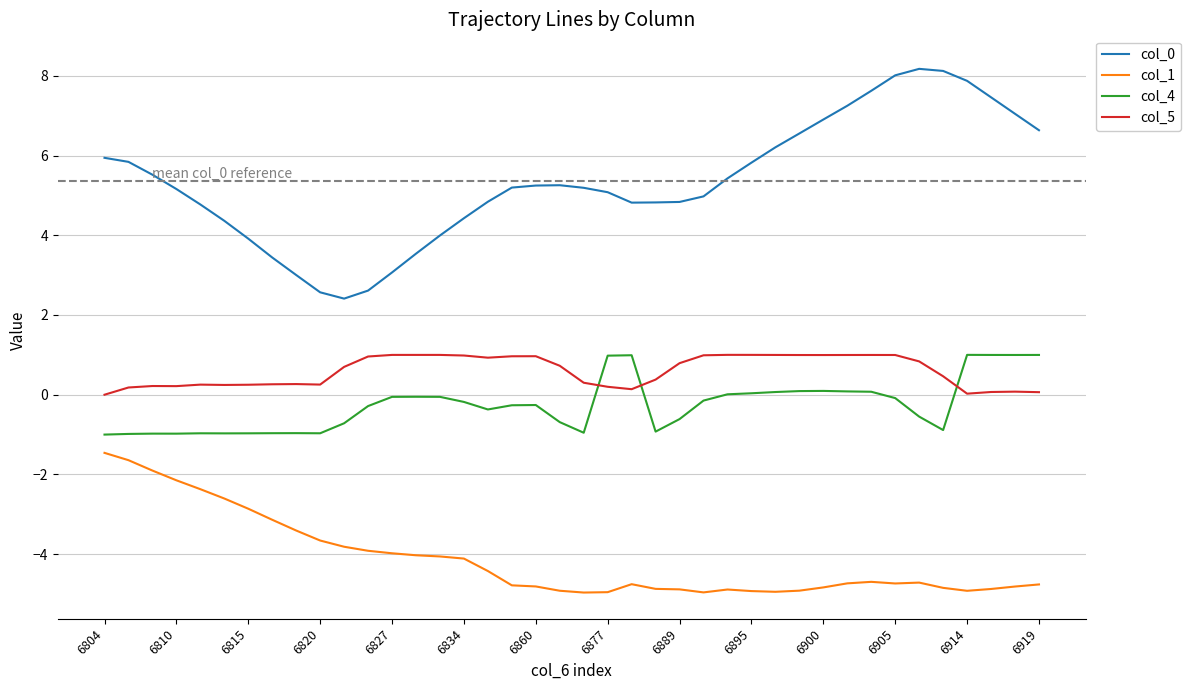

True or false: col_0 and col_1 cross at least once.

False